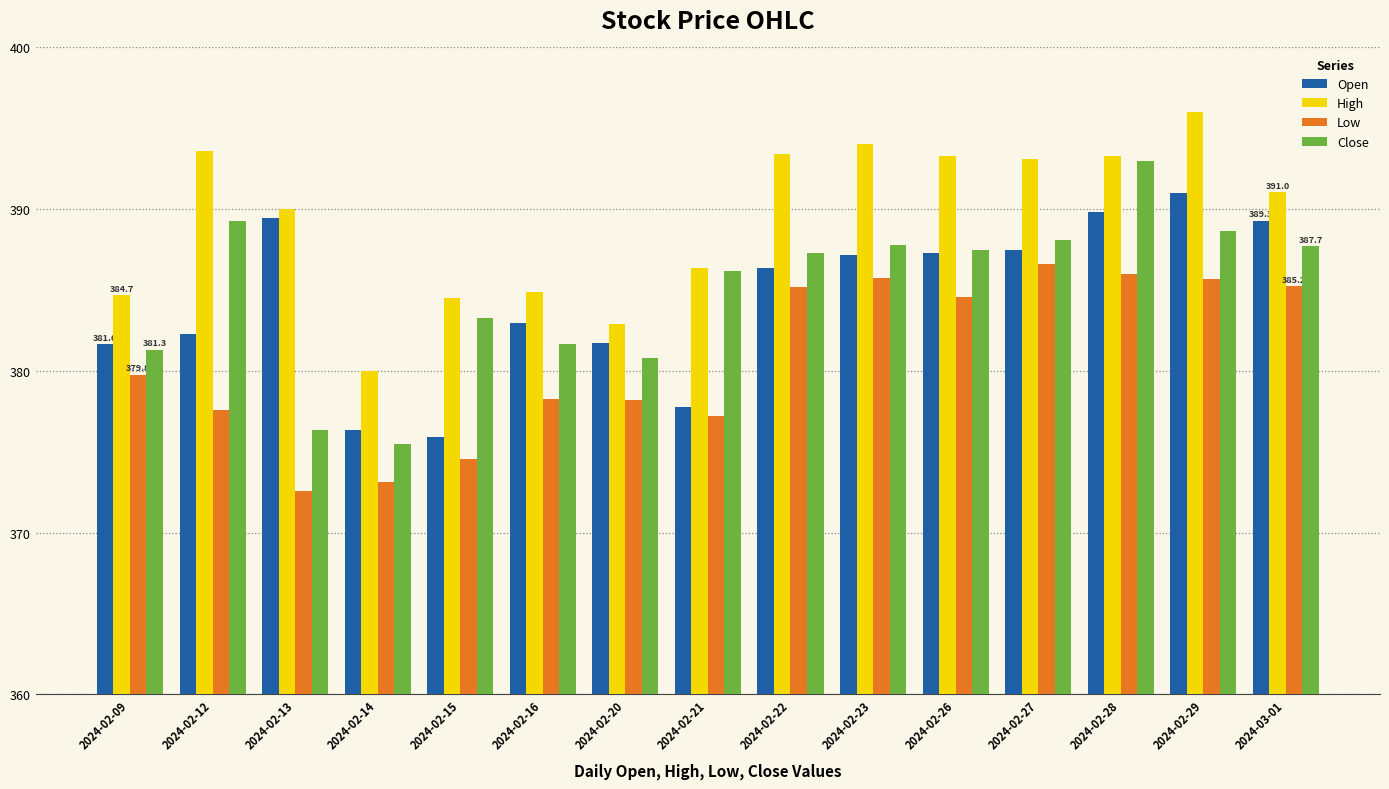

At how many categories does at least one series exceed 379?

15